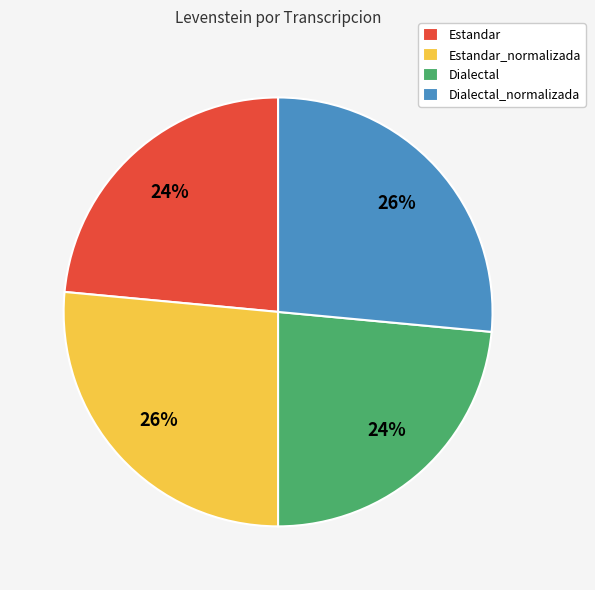

Combined, do Dialectal_normalizada and Estandar_normalizada account for over 50%?

Yes